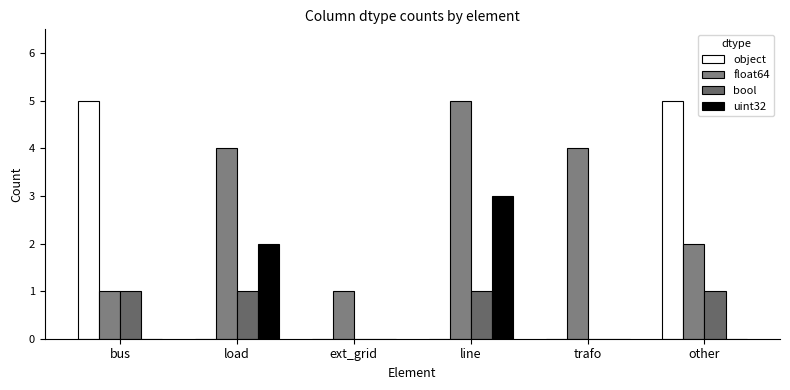

At which category is the sum across all series the highest?

line